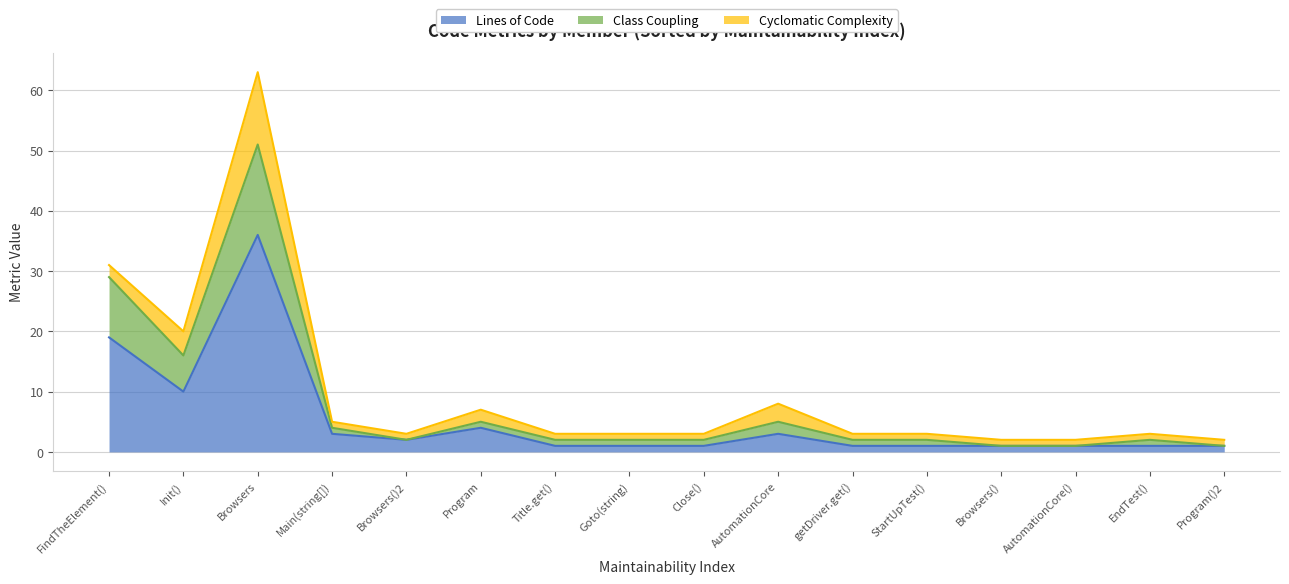

Reading left to right, list all the values displayed in this chart.

Lines of Code: AutomationCore=3	AutomationCore()=1	EndTest()=1	StartUpTest()=1	Browsers=36	Browsers()=1	Browsers()2=2	Close()=1	FindTheElement()=19	getDriver.get()=1	Goto(string)=1	Init()=10	Title.get()=1	Program=4	Main(string[])=3	Program()2=1
Class Coupling: AutomationCore=2	AutomationCore()=0	EndTest()=1	StartUpTest()=1	Browsers=15	Browsers()=0	Browsers()2=0	Close()=1	FindTheElement()=10	getDriver.get()=1	Goto(string)=1	Init()=6	Title.get()=1	Program=1	Main(string[])=1	Program()2=0
Cyclomatic Complexity: AutomationCore=3	AutomationCore()=1	EndTest()=1	StartUpTest()=1	Browsers=12	Browsers()=1	Browsers()2=1	Close()=1	FindTheElement()=2	getDriver.get()=1	Goto(string)=1	Init()=4	Title.get()=1	Program=2	Main(string[])=1	Program()2=1